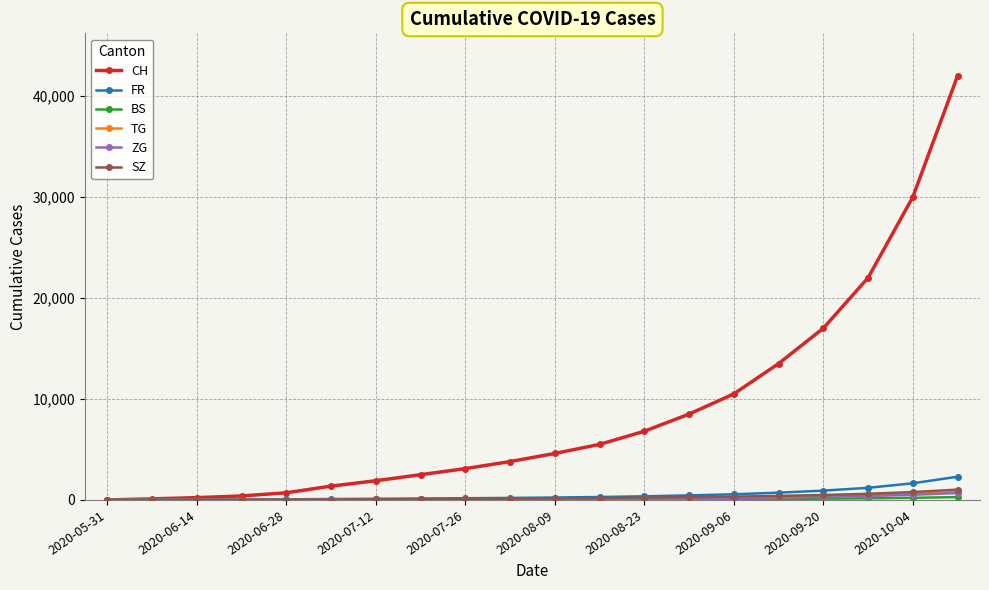

Which series has the widest spread of values?

CH